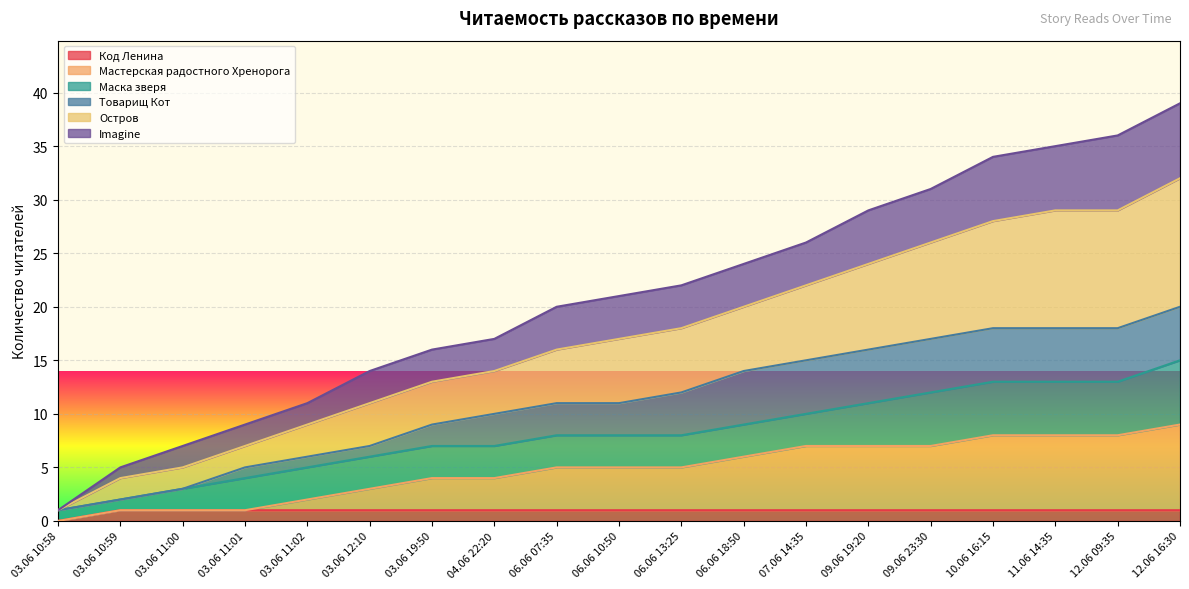

What is the total value across all series at 03.06 19:50?

16